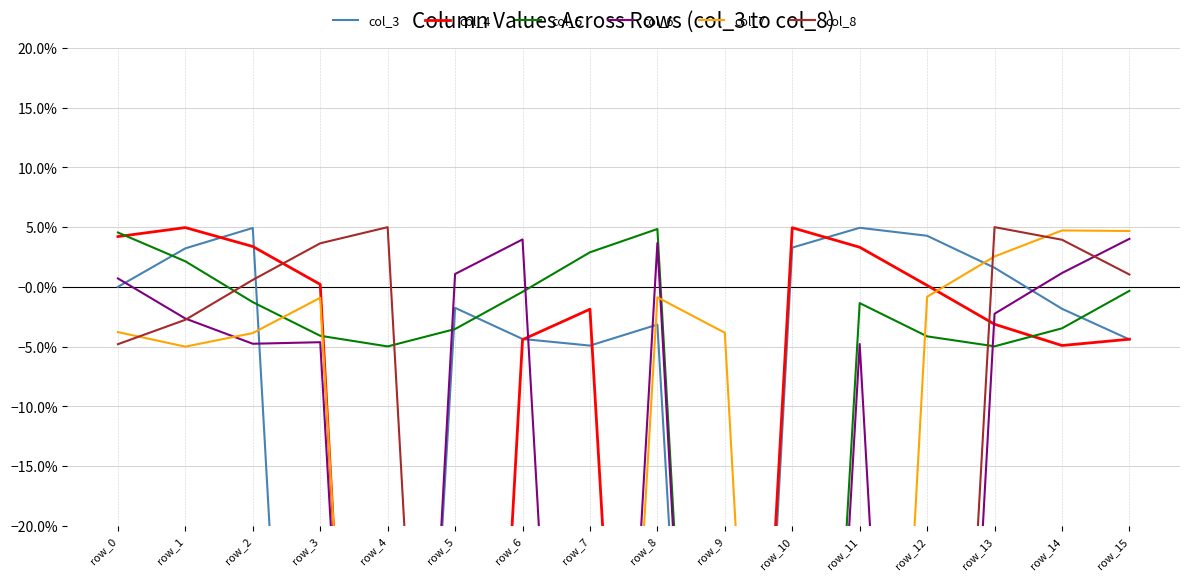

What is the difference between the maximum and second lowest values in the col_3 series?

1.0